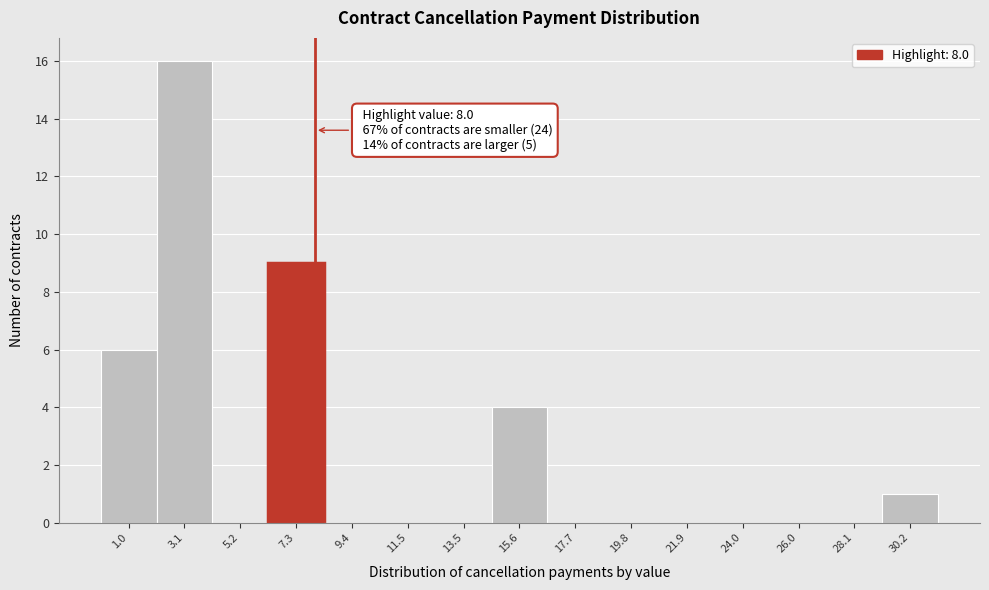

Which range on the x-axis has the tallest bar?

2.0 to 4.0